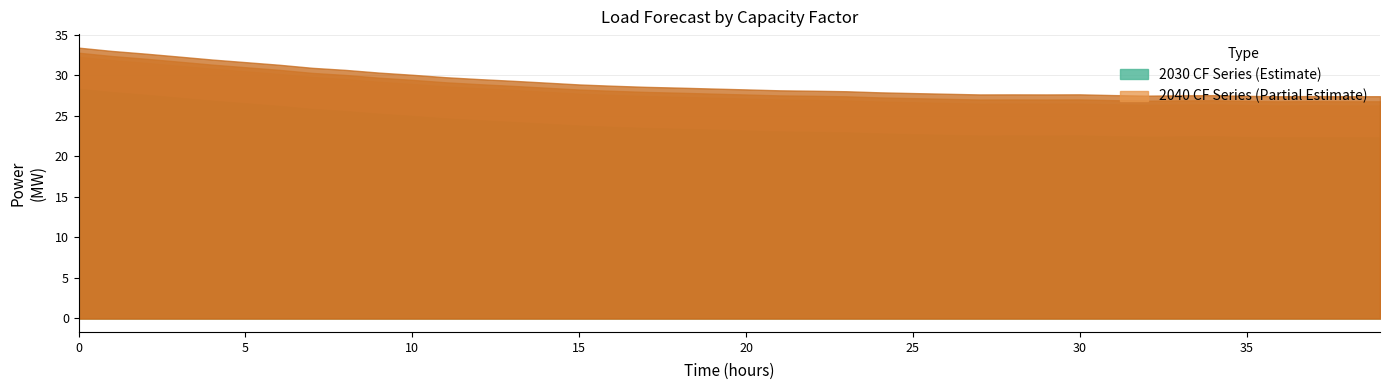

Count the number of categories in the chart.

40